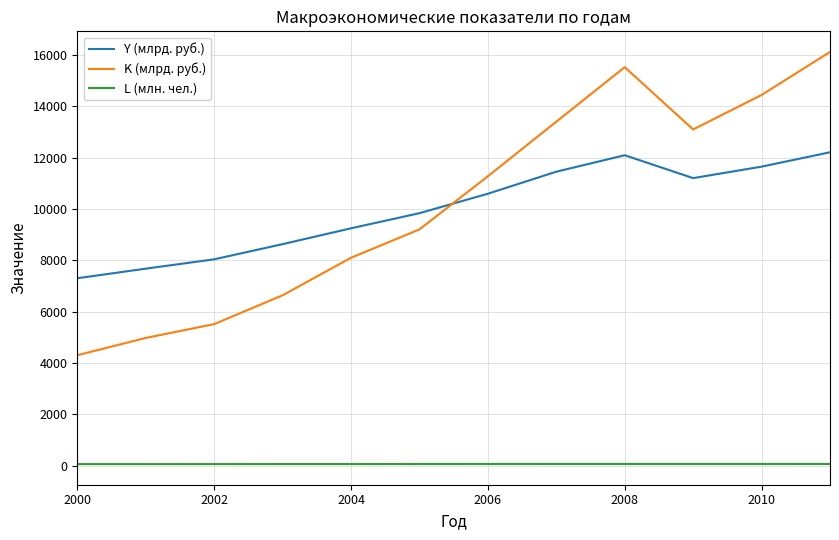

True or false: Y (млрд. руб.) and L (млн. чел.) cross at least once.

False